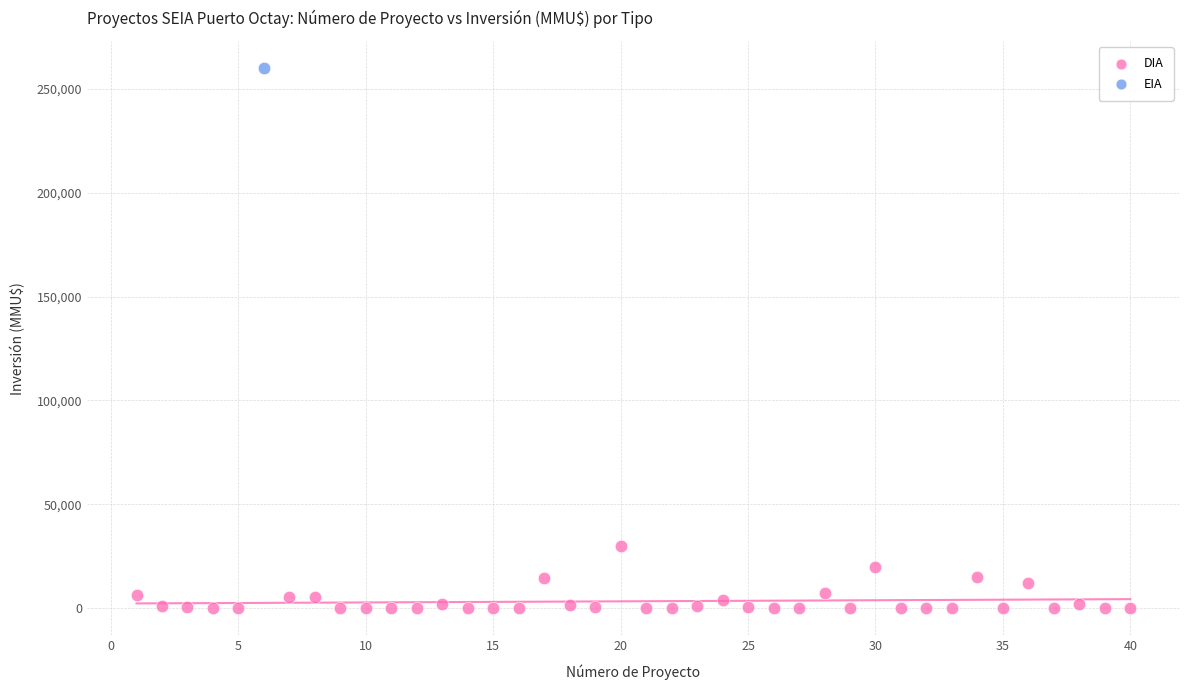

What are all the series names shown in the legend?

DIA, EIA